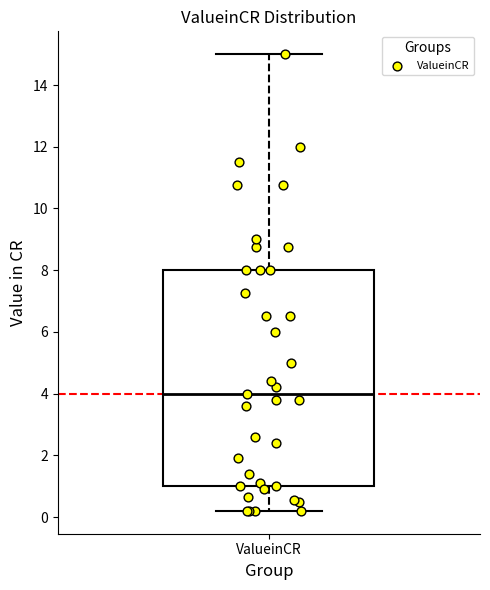

Transcribe this box plot: give where the median line is, the range the box spans, and where the two whiskers end, as read against the y-axis. The values are not printed on the chart, so give them approximately, as read against the axis.

median 4.0, box 1.0 to 8.0, whiskers 0.2 to 15.0